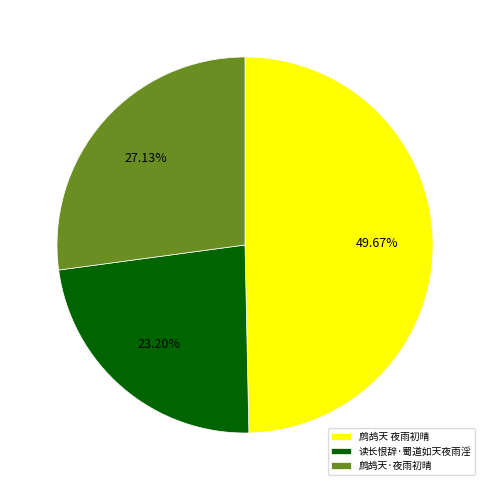

Which slice is the smallest?

读长恨辞·蜀道如天夜雨淫